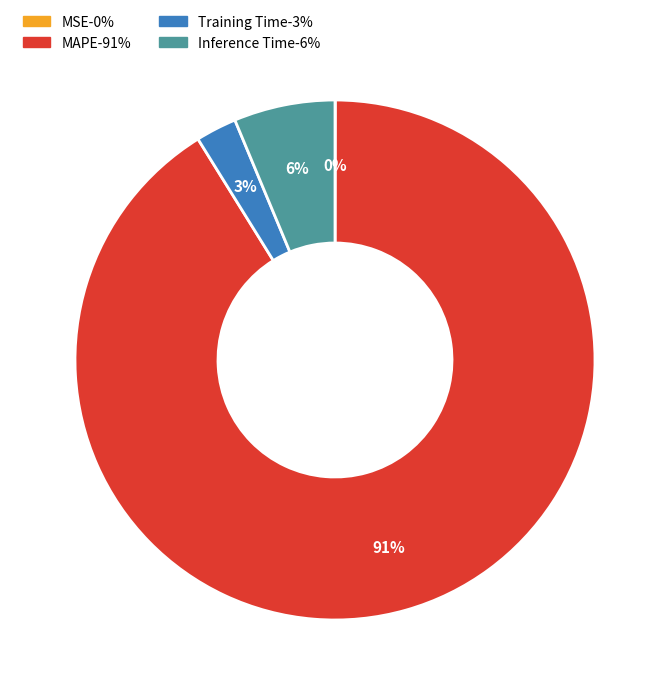

The Training Time slice represents 3% of the pie. True or false?

True